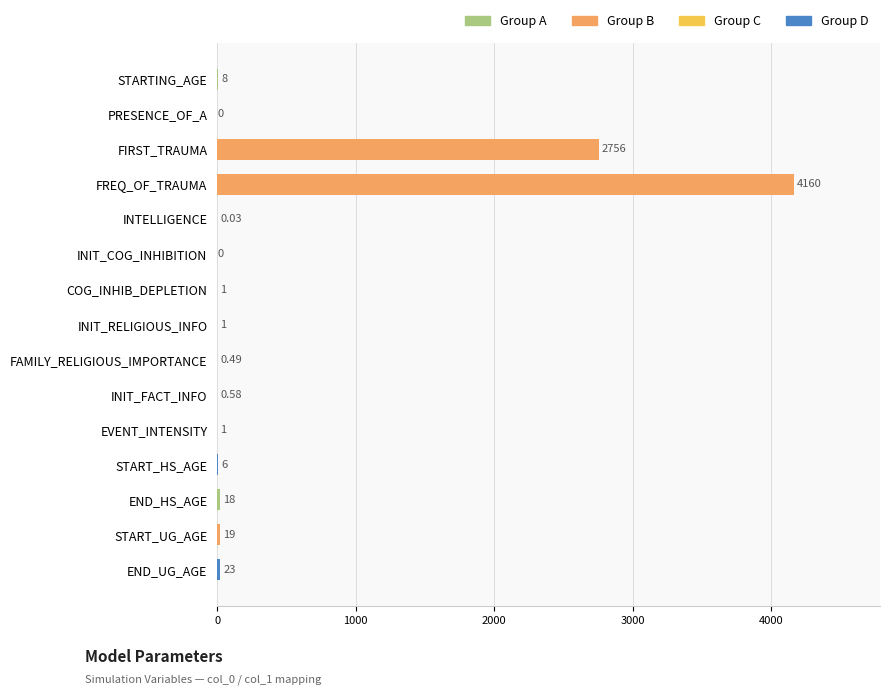

What is the sum of all values?

6994.1